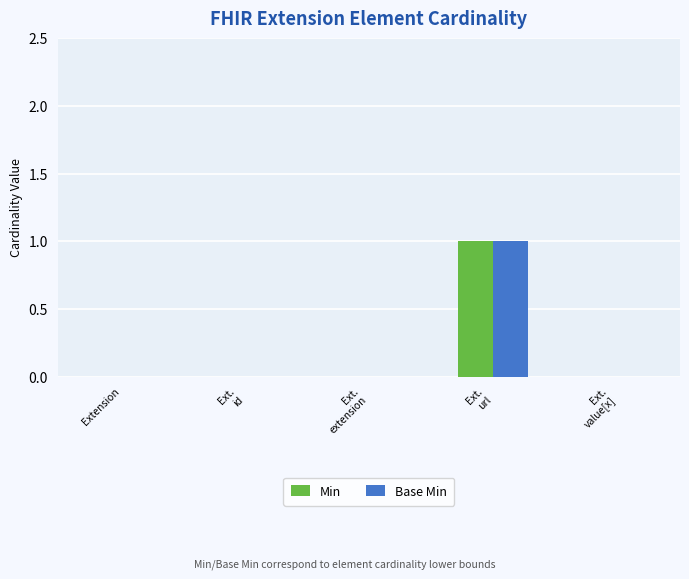

The Base Min series shows 0 at Extension. True or false?

True